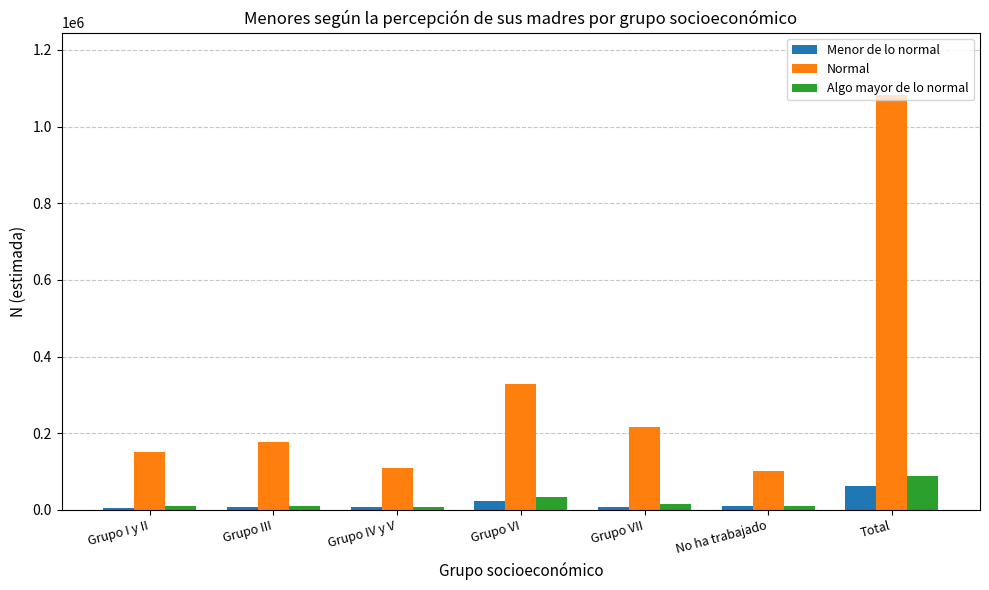

What is the difference between the second highest and second lowest values in the Normal series?

220260